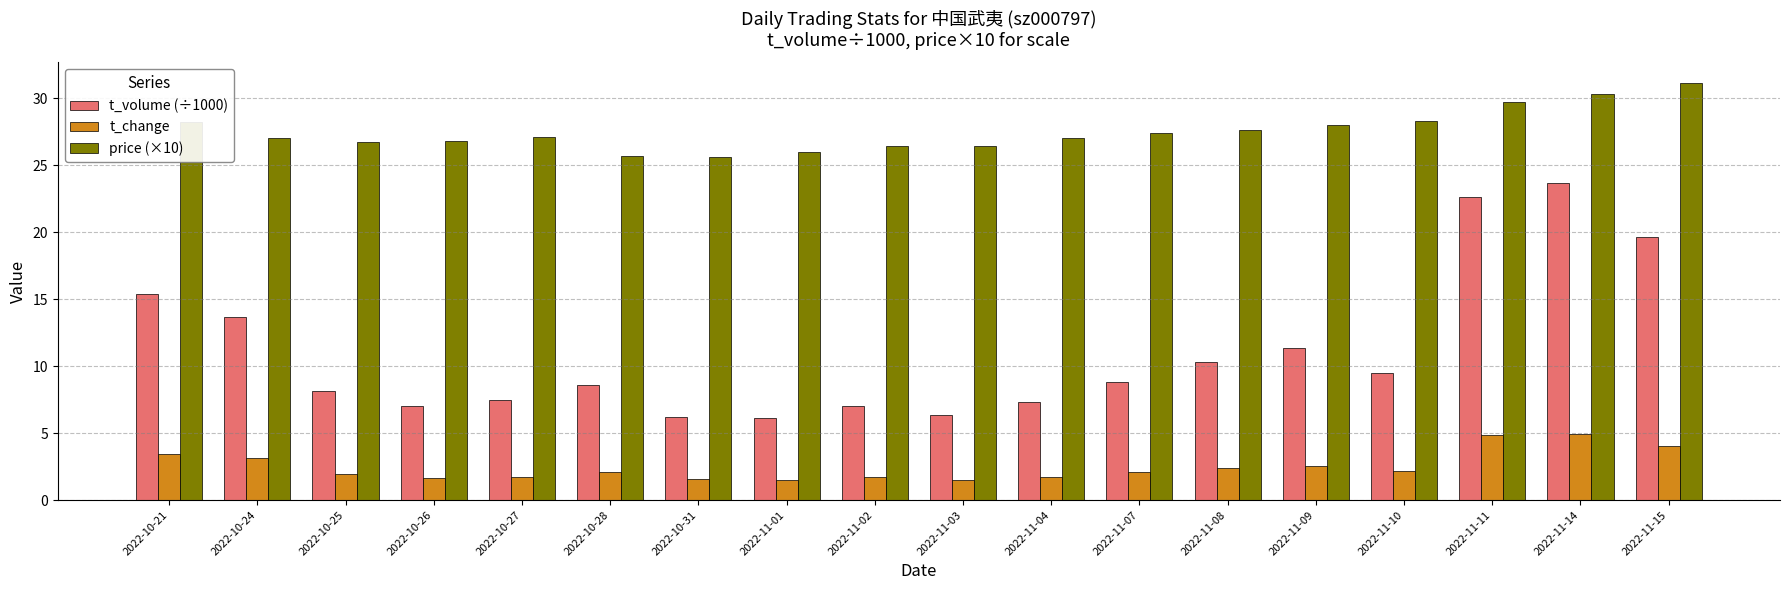

Rank the series by their maximum value, from lowest to highest.

t_change, t_volume (÷1000), price (×10)